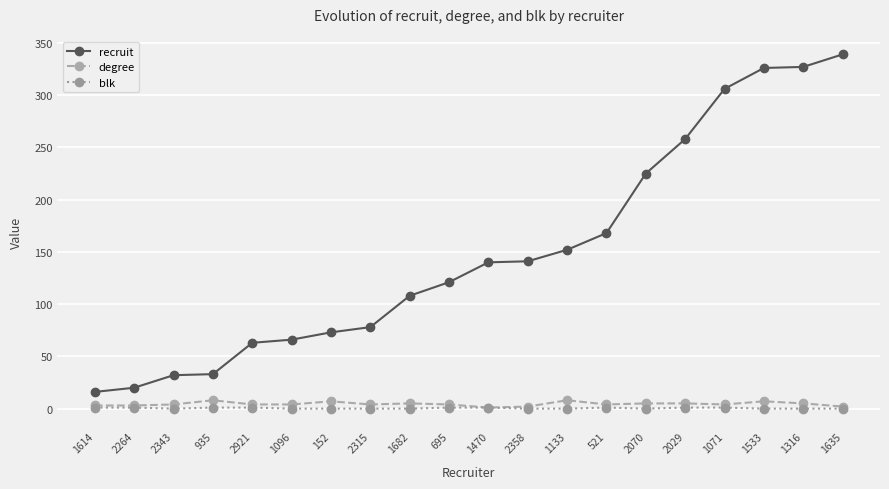

True or false: blk and recruit intersect in this chart.

False